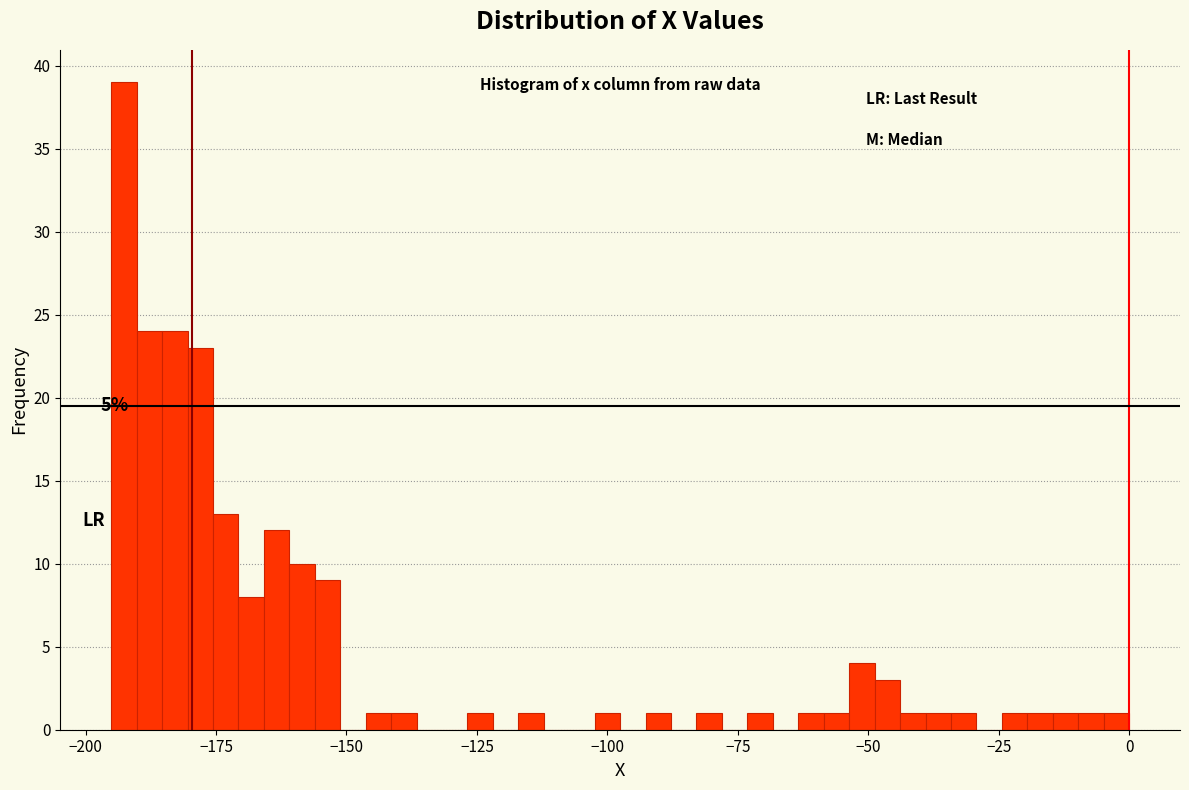

Read against the x-axis, roughly where is the centre of the tallest bar?

-195